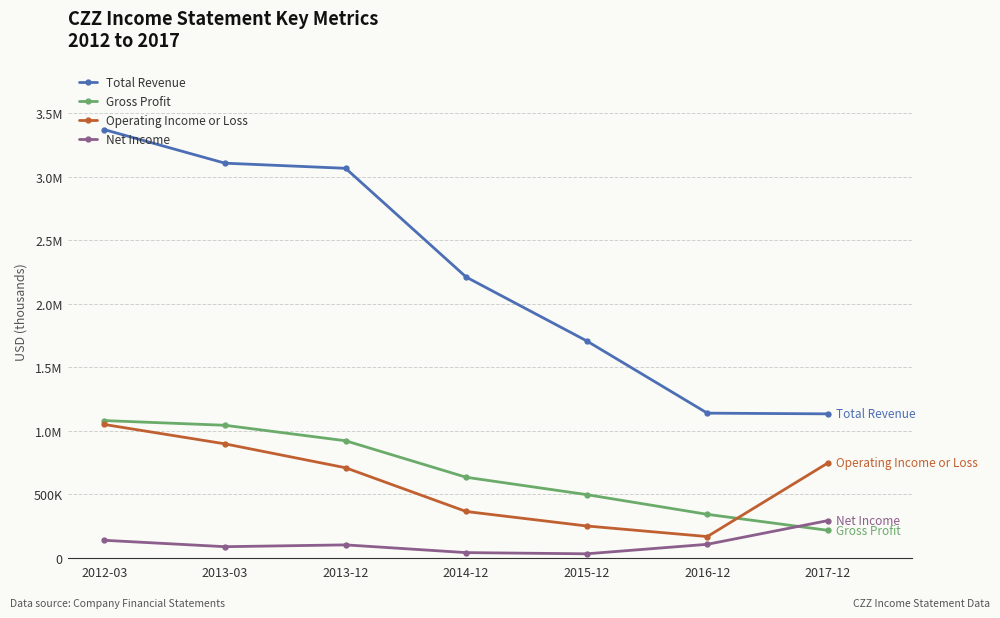

The value of Net Income at 2013-03 is 86400. True or false?

True